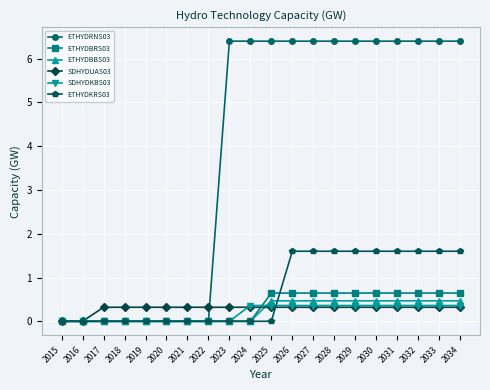

Reading left to right, what are all the values shown in this chart?

ETHYDRNS03: 0.0	0.0	0.0	0.0	0.0	0.0	0.0	0.0	6.4	6.4	6.4	6.4	6.4	6.4	6.4	6.4	6.4	6.4	6.4	6.4
ETHYDBRS03: 0.0	0.0	0.0	0.0	0.0	0.0	0.0	0.0	0.0	0.0	0.6	0.6	0.6	0.6	0.6	0.6	0.6	0.6	0.6	0.6
ETHYDBBS03: 0.0	0.0	0.0	0.0	0.0	0.0	0.0	0.0	0.0	0.0	0.5	0.5	0.5	0.5	0.5	0.5	0.5	0.5	0.5	0.5
SDHYDUAS03: 0.0	0.0	0.3	0.3	0.3	0.3	0.3	0.3	0.3	0.3	0.3	0.3	0.3	0.3	0.3	0.3	0.3	0.3	0.3	0.3
SDHYDKBS03: 0.0	0.0	0.0	0.0	0.0	0.0	0.0	0.0	0.0	0.4	0.4	0.4	0.4	0.4	0.4	0.4	0.4	0.4	0.4	0.4
ETHYDKRS03: 0.0	0.0	0.0	0.0	0.0	0.0	0.0	0.0	0.0	0.0	0.0	1.6	1.6	1.6	1.6	1.6	1.6	1.6	1.6	1.6